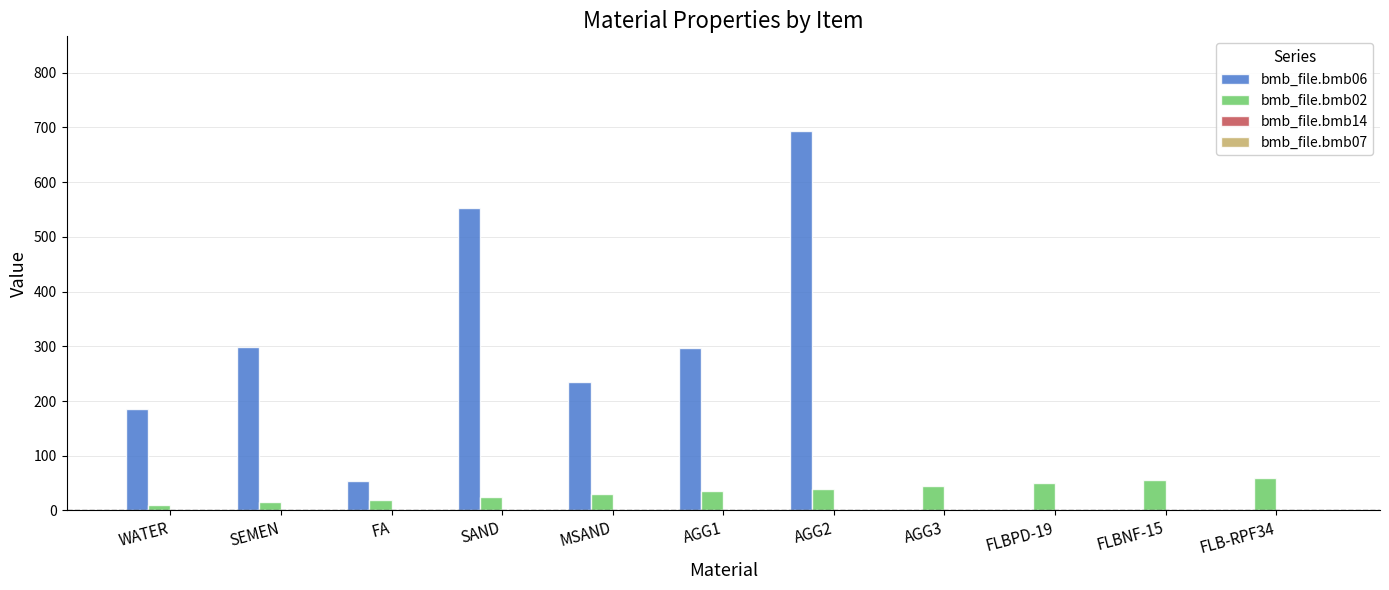

Which series has the largest total across all categories?

bmb_file.bmb06